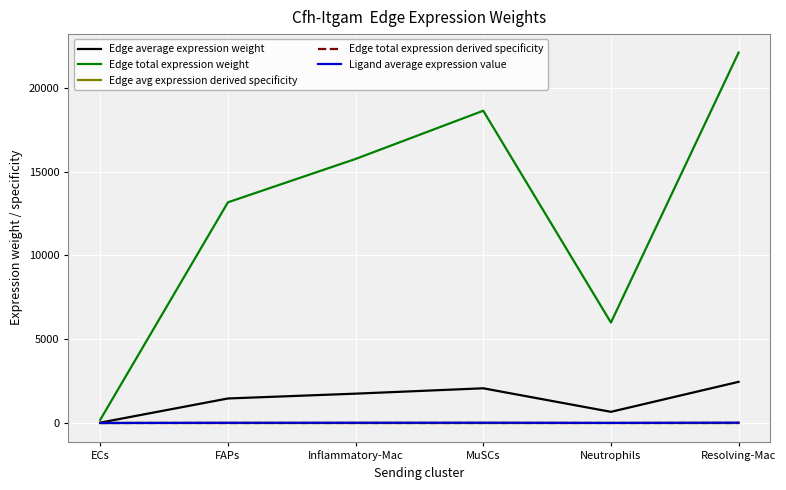

How many interior local peaks does the Ligand average expression value series have?

1